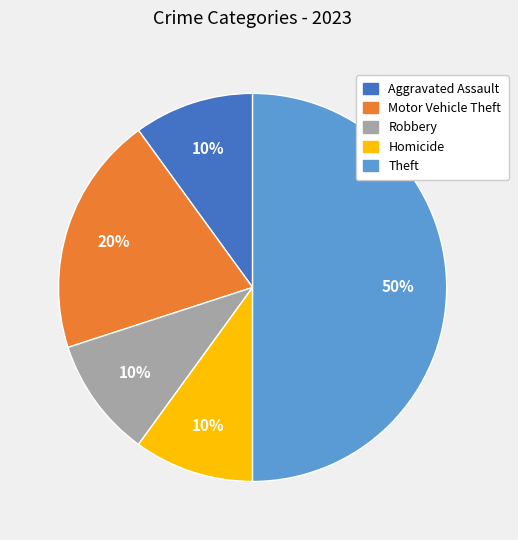

True or false: Theft accounts for 31% of the total.

False